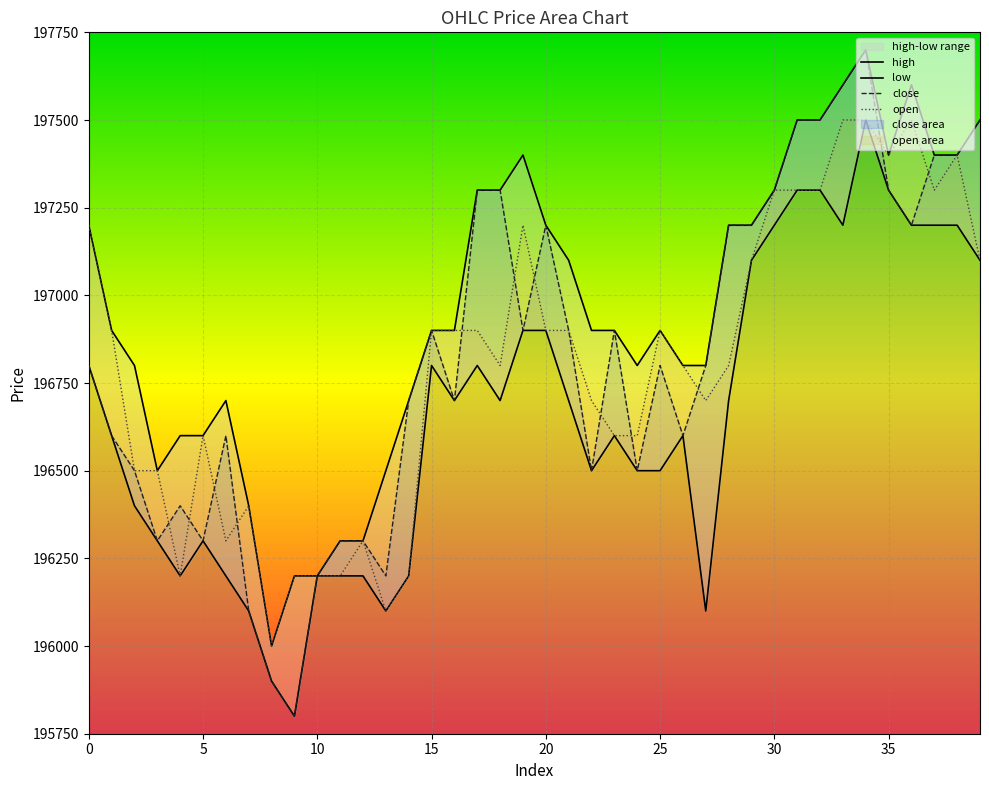

The value of close at 0 is 196800. True or false?

True